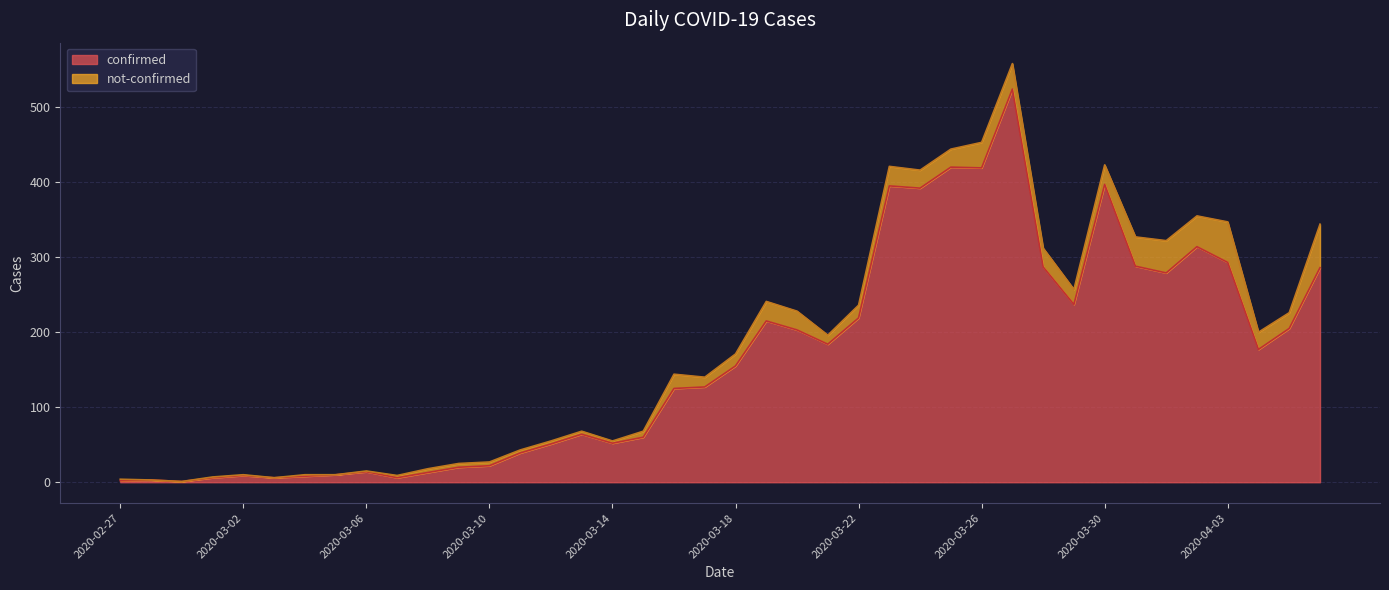

How many values are below 155?

20